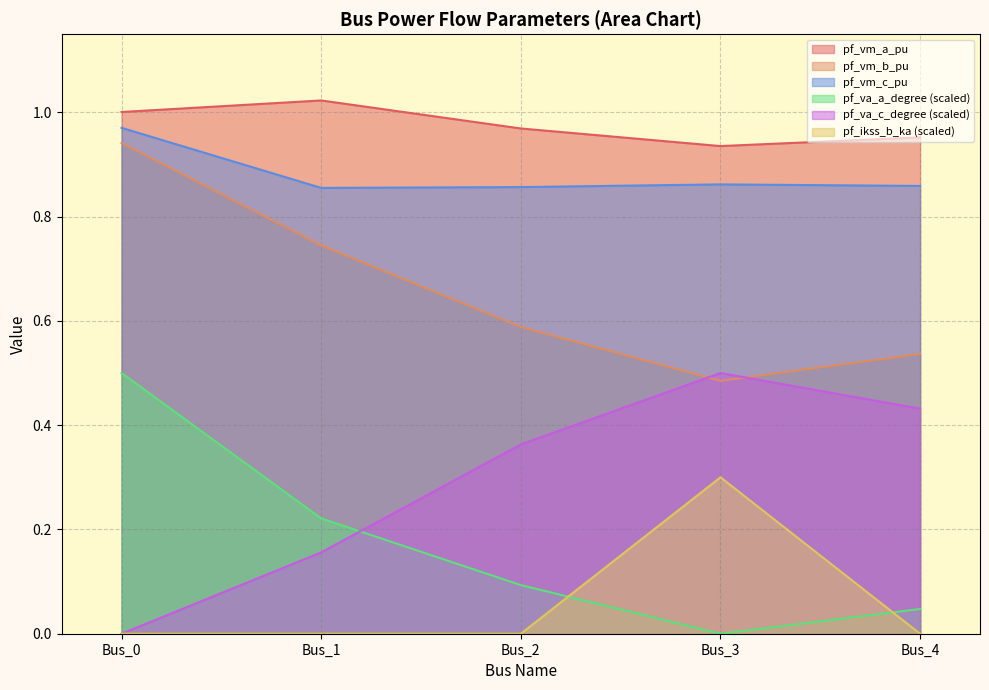

The pf_vm_b_pu series shows 0.9 at Bus_0. True or false?

True